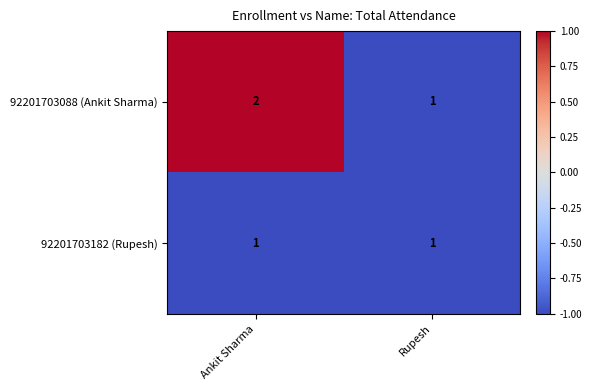

Where is 92201703088 (Ankit Sharma) nearest to the value 1?

Rupesh